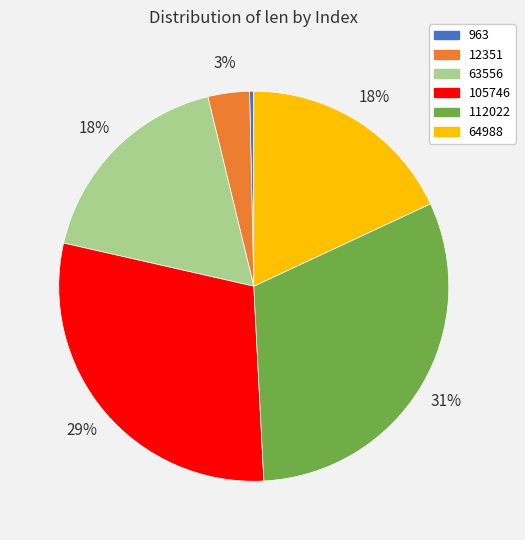

True or false: 112022 accounts for 31% of the total.

True